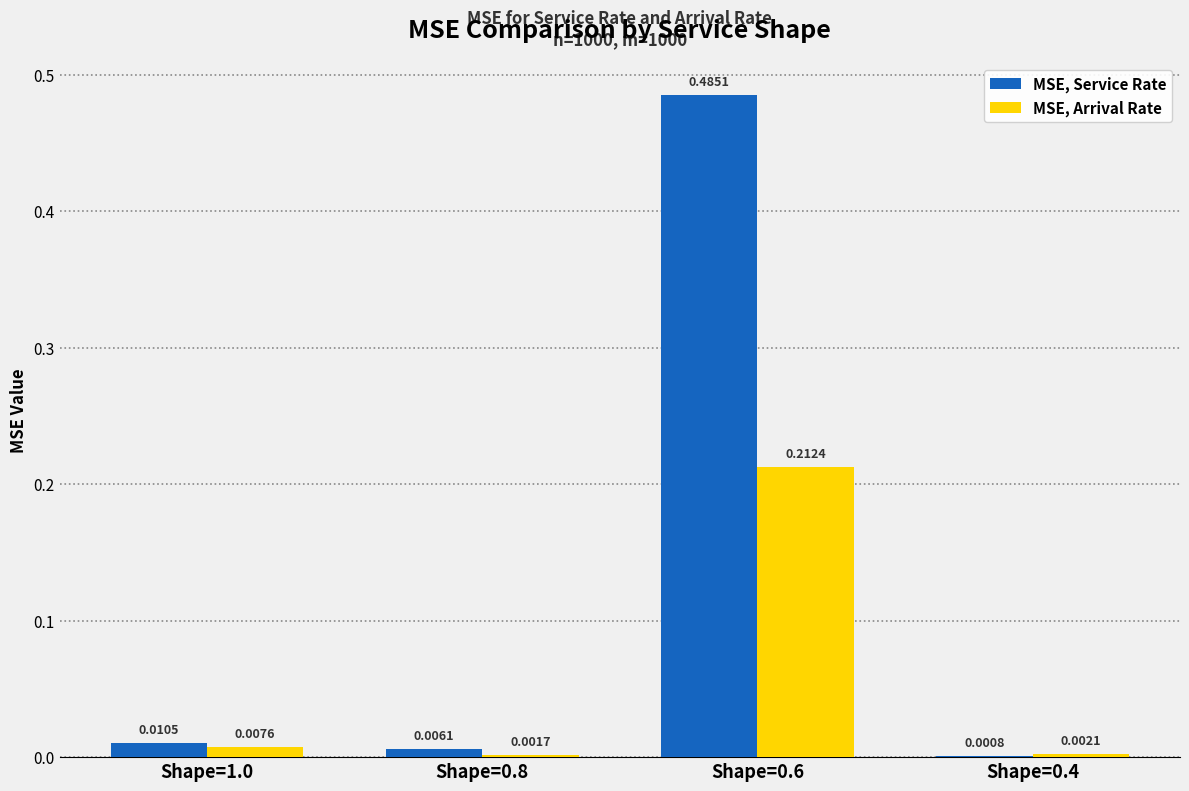

Which series has the largest total across all categories?

MSE, Service Rate